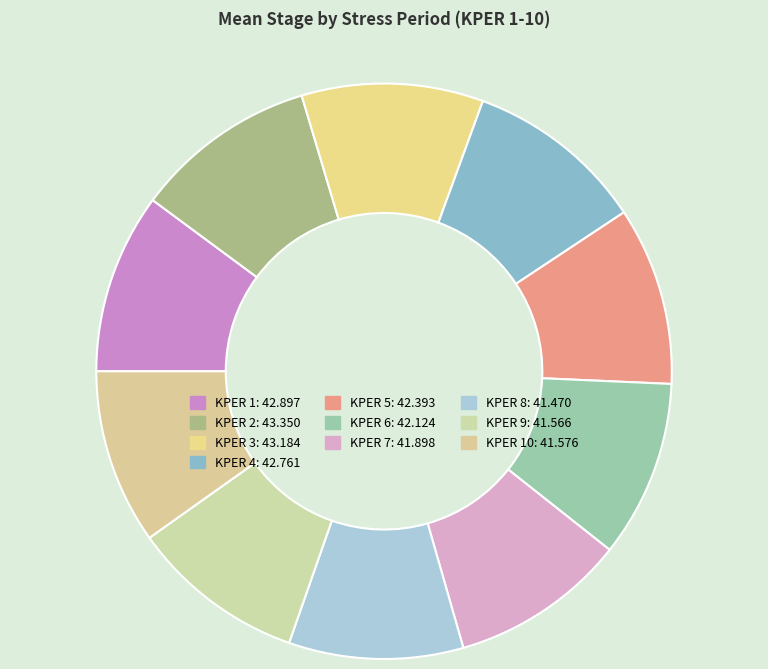

Count the number of slices in the pie.

10